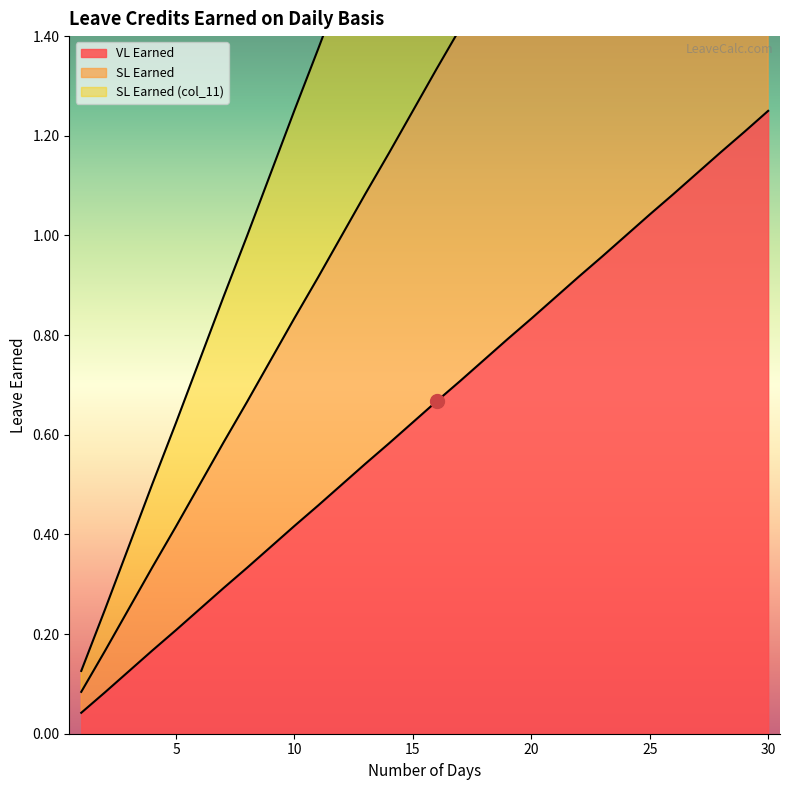

What is the total value across all series at 17?

4.2